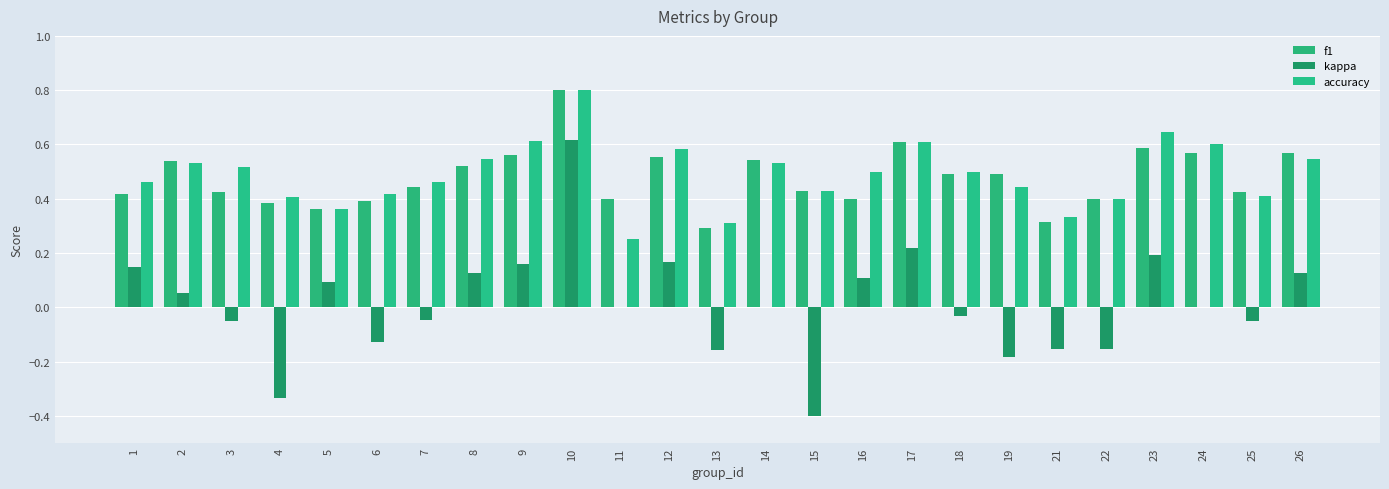

Are the bars horizontal?

No